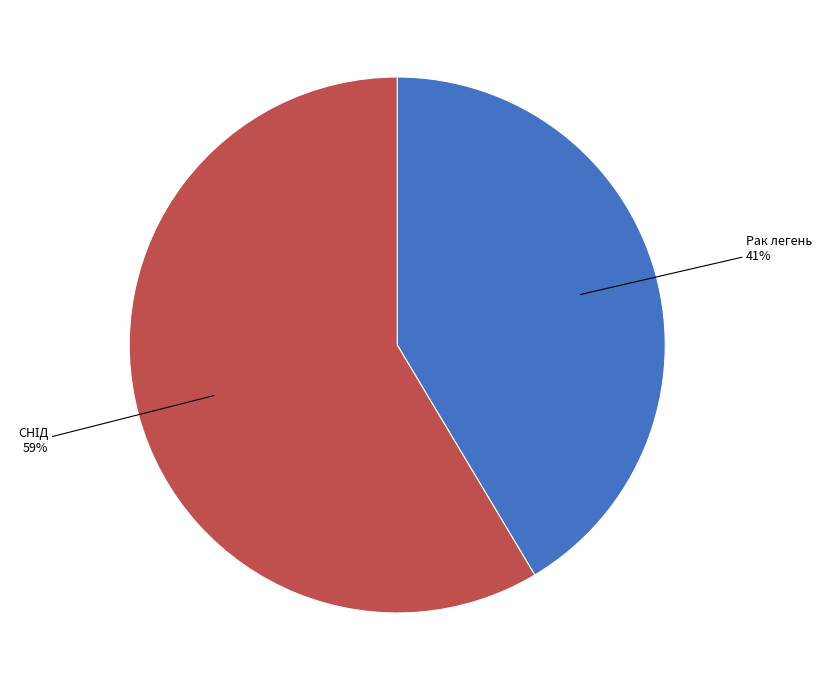

To the nearest percent, what is the average slice percentage?

50%